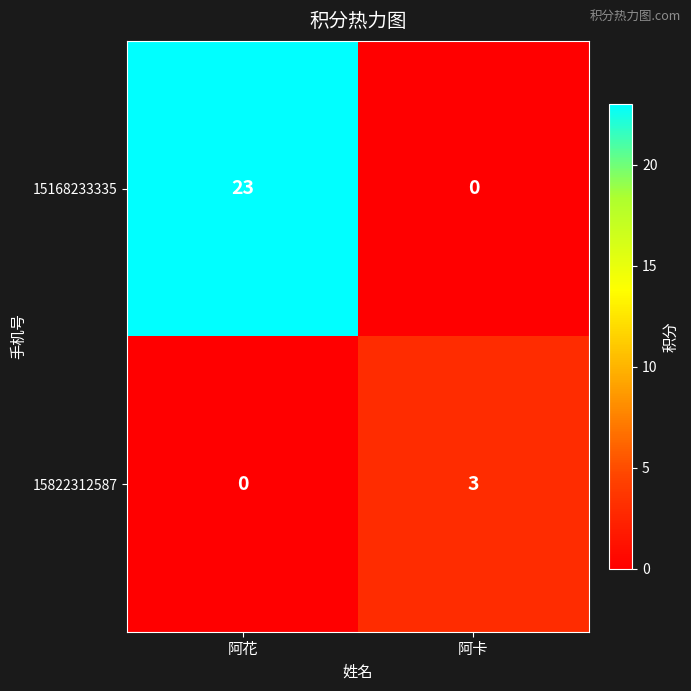

Count the number of data series in this chart.

2